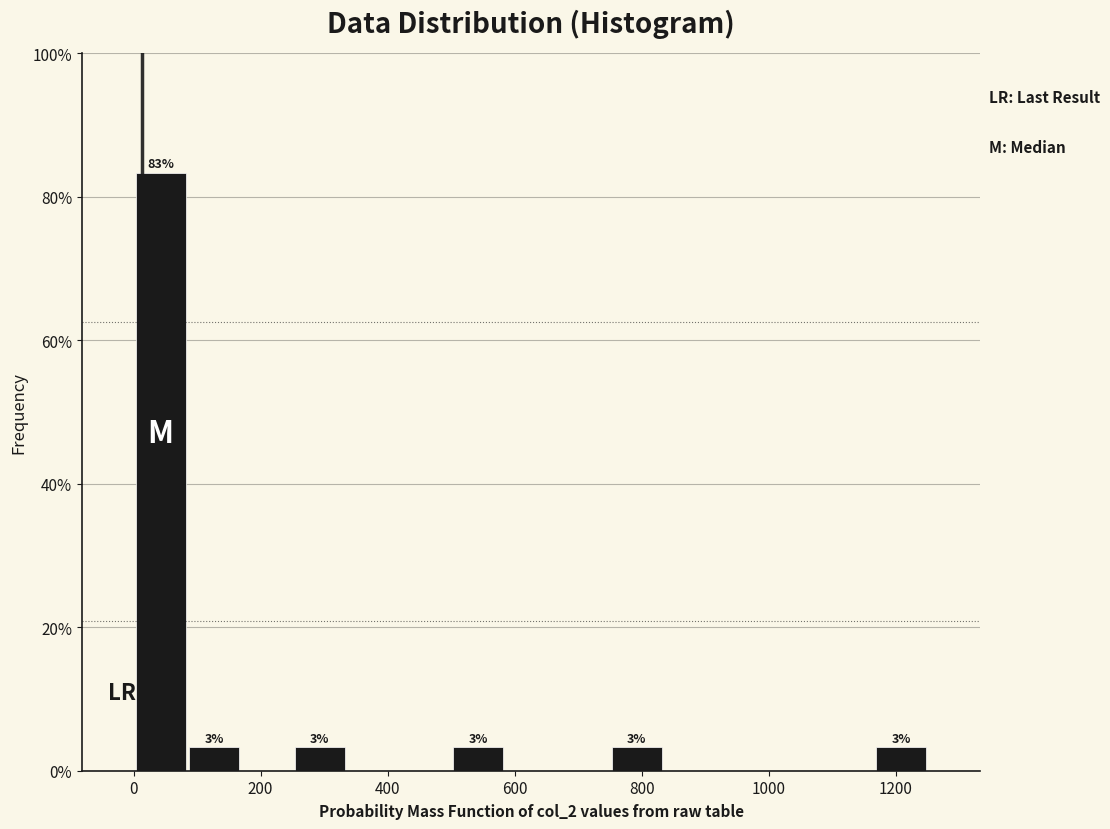

Over which range of the x-axis is the bar tallest?

0 to 80